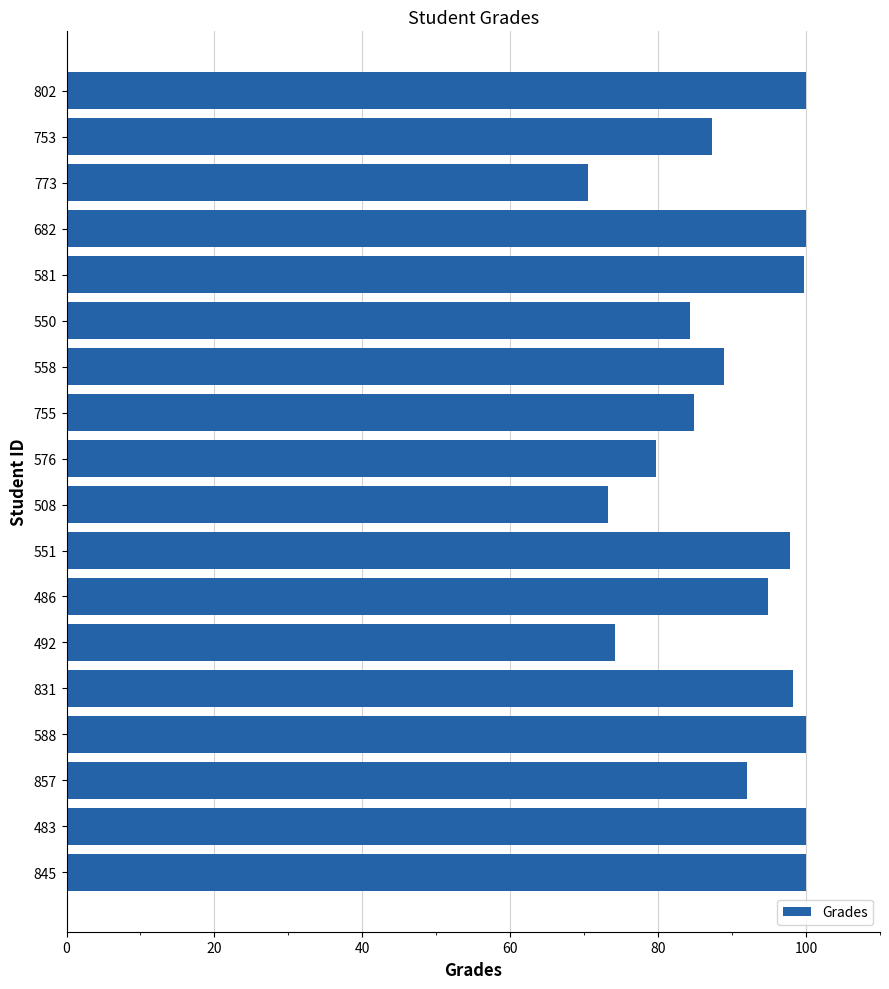

Which has a higher value, 755 or 558?

558